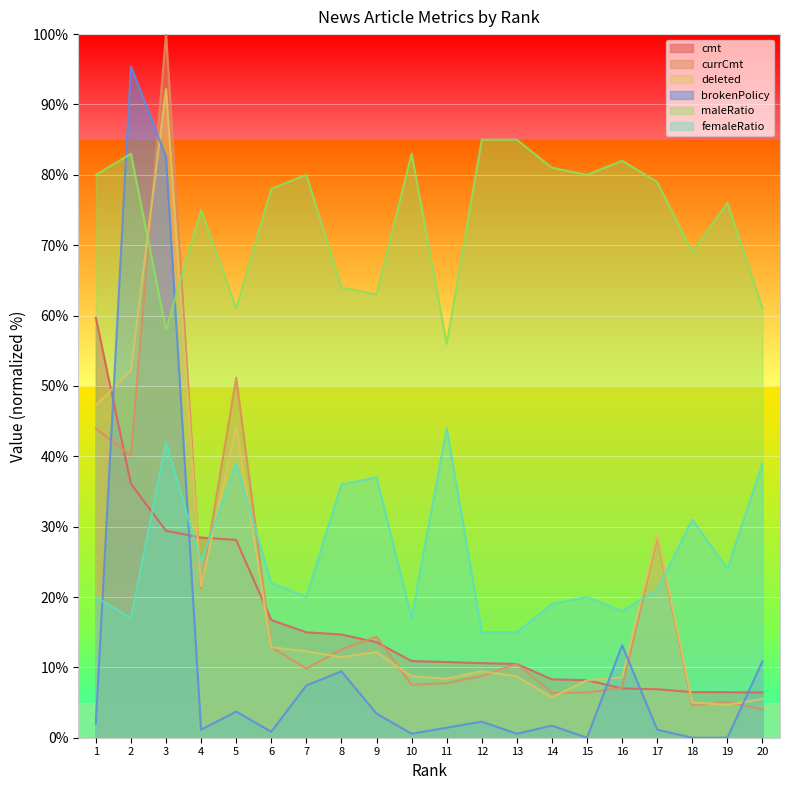

What value does the maleRatio series have at 13?

85.0